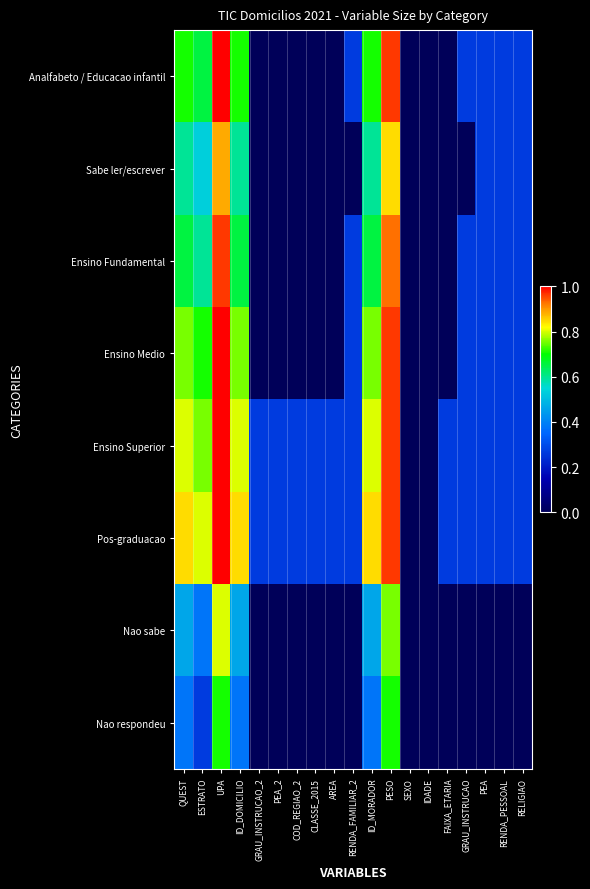

Reading right to left, what are all the values shown in this chart?

Analfabeto / Educacao infantil: RELIGIAO=0.3	RENDA_PESSOAL=0.3	PEA=0.3	GRAU_INSTRUCAO=0.3	FAIXA_ETARIA=0.0	IDADE=0.0	SEXO=0.0	PESO=1.0	ID_MORADOR=0.7	RENDA_FAMILIAR_2=0.3	AREA=0.0	CLASSE_2015=0.0	COD_REGIAO_2=0.0	PEA_2=0.0	GRAU_INSTRUCAO_2=0.0	ID_DOMICILIO=0.7	UPA=1.0	ESTRATO=0.7	QUEST=0.7
Sabe ler/escrever: RELIGIAO=0.3	RENDA_PESSOAL=0.3	PEA=0.3	GRAU_INSTRUCAO=0.0	FAIXA_ETARIA=0.0	IDADE=0.0	SEXO=0.0	PESO=0.8	ID_MORADOR=0.6	RENDA_FAMILIAR_2=0.0	AREA=0.0	CLASSE_2015=0.0	COD_REGIAO_2=0.0	PEA_2=0.0	GRAU_INSTRUCAO_2=0.0	ID_DOMICILIO=0.6	UPA=0.9	ESTRATO=0.5	QUEST=0.6
Ensino Fundamental: RELIGIAO=0.3	RENDA_PESSOAL=0.3	PEA=0.3	GRAU_INSTRUCAO=0.3	FAIXA_ETARIA=0.0	IDADE=0.0	SEXO=0.0	PESO=0.9	ID_MORADOR=0.7	RENDA_FAMILIAR_2=0.3	AREA=0.0	CLASSE_2015=0.0	COD_REGIAO_2=0.0	PEA_2=0.0	GRAU_INSTRUCAO_2=0.0	ID_DOMICILIO=0.7	UPA=1.0	ESTRATO=0.6	QUEST=0.7
Ensino Medio: RELIGIAO=0.3	RENDA_PESSOAL=0.3	PEA=0.3	GRAU_INSTRUCAO=0.3	FAIXA_ETARIA=0.0	IDADE=0.0	SEXO=0.0	PESO=1.0	ID_MORADOR=0.8	RENDA_FAMILIAR_2=0.3	AREA=0.0	CLASSE_2015=0.0	COD_REGIAO_2=0.0	PEA_2=0.0	GRAU_INSTRUCAO_2=0.0	ID_DOMICILIO=0.8	UPA=1.0	ESTRATO=0.7	QUEST=0.8
Ensino Superior: RELIGIAO=0.3	RENDA_PESSOAL=0.3	PEA=0.3	GRAU_INSTRUCAO=0.3	FAIXA_ETARIA=0.3	IDADE=0.0	SEXO=0.0	PESO=1.0	ID_MORADOR=0.8	RENDA_FAMILIAR_2=0.3	AREA=0.3	CLASSE_2015=0.3	COD_REGIAO_2=0.3	PEA_2=0.3	GRAU_INSTRUCAO_2=0.3	ID_DOMICILIO=0.8	UPA=1.0	ESTRATO=0.8	QUEST=0.8
Pos-graduacao: RELIGIAO=0.3	RENDA_PESSOAL=0.3	PEA=0.3	GRAU_INSTRUCAO=0.3	FAIXA_ETARIA=0.3	IDADE=0.0	SEXO=0.0	PESO=1.0	ID_MORADOR=0.8	RENDA_FAMILIAR_2=0.3	AREA=0.3	CLASSE_2015=0.3	COD_REGIAO_2=0.3	PEA_2=0.3	GRAU_INSTRUCAO_2=0.3	ID_DOMICILIO=0.8	UPA=1.0	ESTRATO=0.8	QUEST=0.8
Nao sabe: RELIGIAO=0.0	RENDA_PESSOAL=0.0	PEA=0.0	GRAU_INSTRUCAO=0.0	FAIXA_ETARIA=0.0	IDADE=0.0	SEXO=0.0	PESO=0.8	ID_MORADOR=0.5	RENDA_FAMILIAR_2=0.0	AREA=0.0	CLASSE_2015=0.0	COD_REGIAO_2=0.0	PEA_2=0.0	GRAU_INSTRUCAO_2=0.0	ID_DOMICILIO=0.5	UPA=0.8	ESTRATO=0.4	QUEST=0.5
Nao respondeu: RELIGIAO=0.0	RENDA_PESSOAL=0.0	PEA=0.0	GRAU_INSTRUCAO=0.0	FAIXA_ETARIA=0.0	IDADE=0.0	SEXO=0.0	PESO=0.7	ID_MORADOR=0.4	RENDA_FAMILIAR_2=0.0	AREA=0.0	CLASSE_2015=0.0	COD_REGIAO_2=0.0	PEA_2=0.0	GRAU_INSTRUCAO_2=0.0	ID_DOMICILIO=0.4	UPA=0.7	ESTRATO=0.3	QUEST=0.4